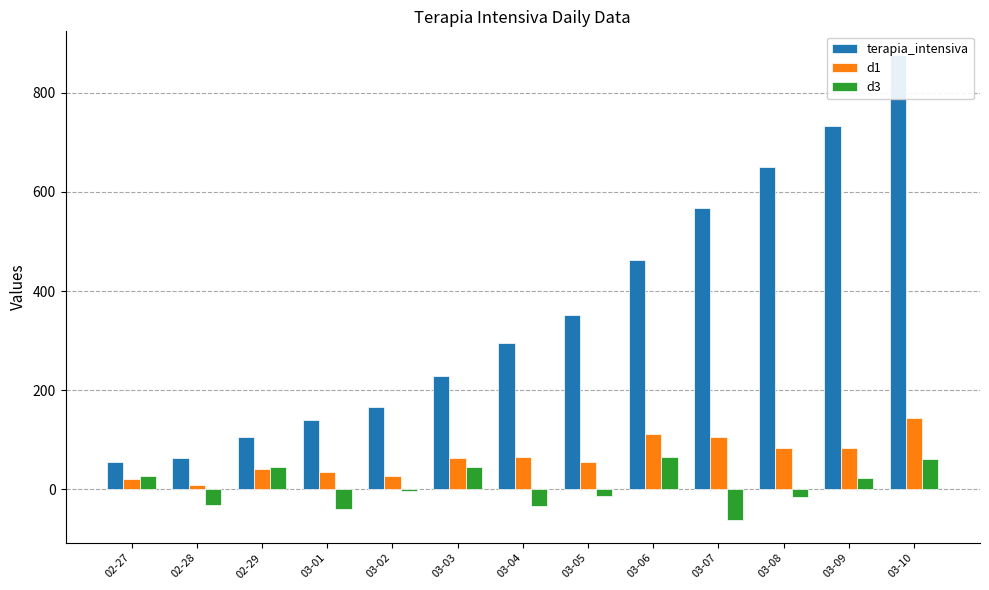

Reading right to left, extract all data points from this chart.

terapia_intensiva: 877	733	650	567	462	351	295	229	166	140	105	64	56
d1: 144	83	83	105	111	56	66	63	26	35	41	8	20
d3: 61	22	-16	-61	65	-13	-34	46	-3	-39	45	-31	27